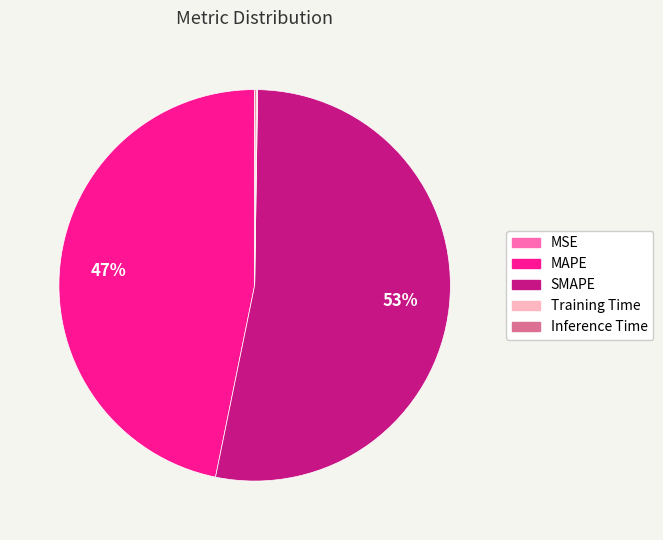

True or false: SMAPE accounts for 40% of the total.

False